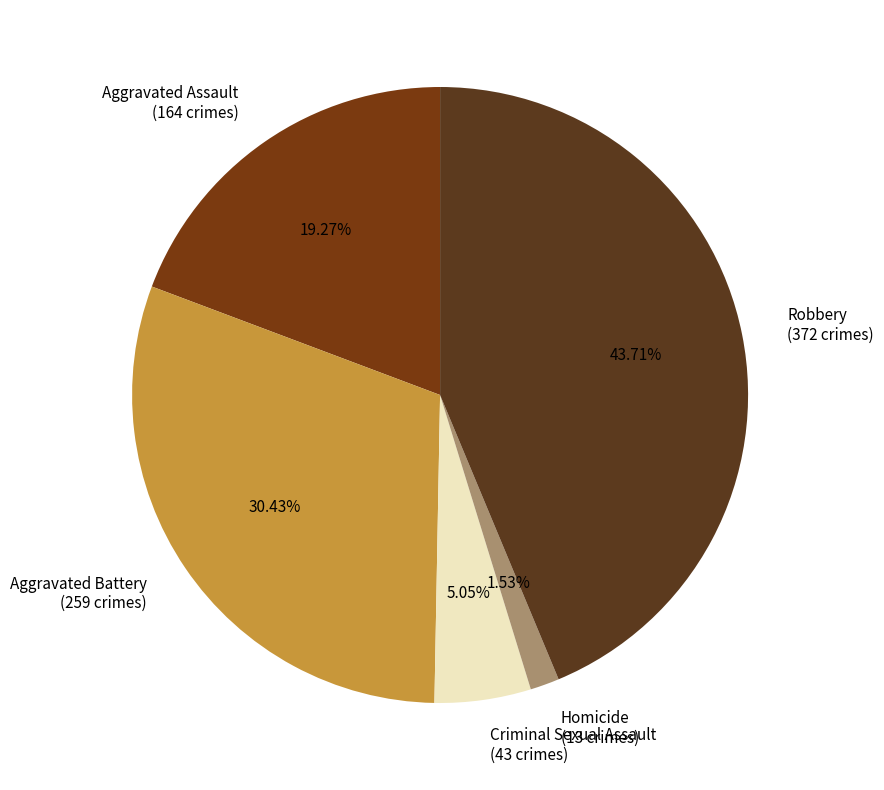

Is there a majority slice in this chart?

No